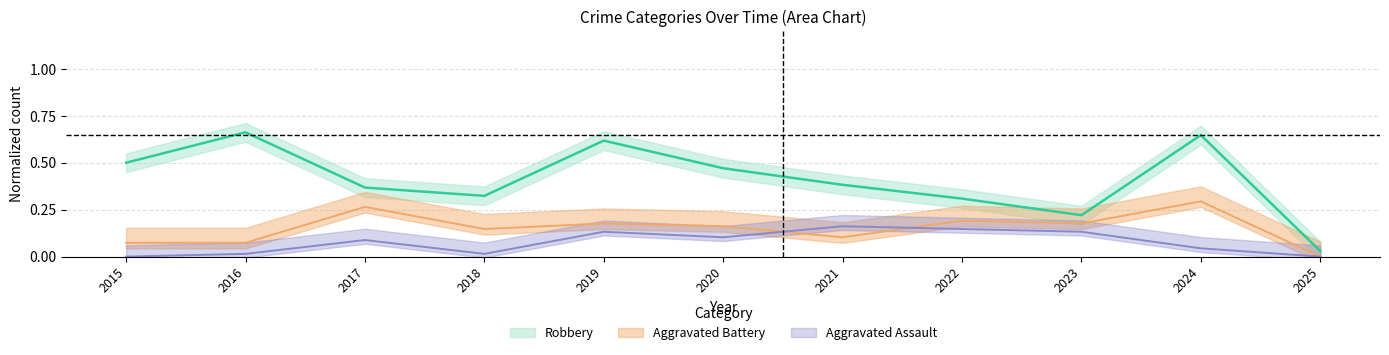

Reading left to right, list all the values displayed in this chart.

Aggravated Assault: 2015=0.0	2016=0.0	2017=0.1	2018=0.0	2019=0.1	2020=0.1	2021=0.2	2022=0.1	2023=0.1	2024=0.0	2025=0.0
Aggravated Battery: 2015=0.1	2016=0.1	2017=0.3	2018=0.1	2019=0.2	2020=0.2	2021=0.1	2022=0.2	2023=0.2	2024=0.3	2025=0.0
Robbery: 2015=0.5	2016=0.7	2017=0.4	2018=0.3	2019=0.6	2020=0.5	2021=0.4	2022=0.3	2023=0.2	2024=0.6	2025=0.0